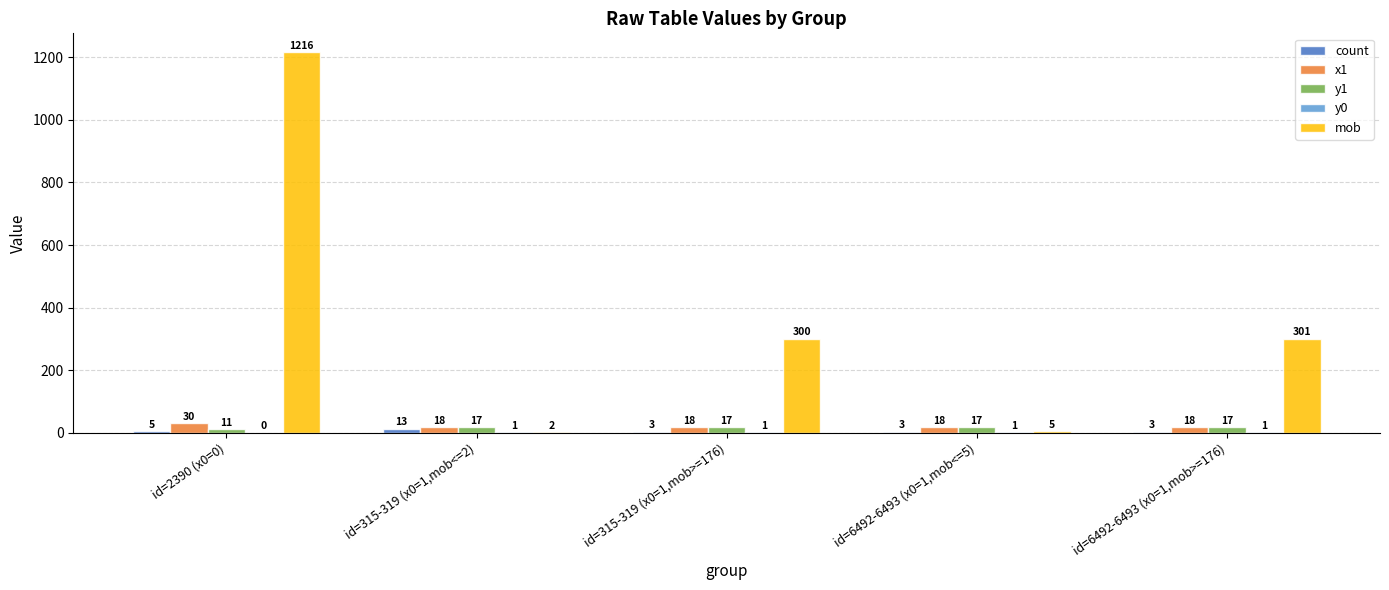

How many categories are shown in the chart?

5